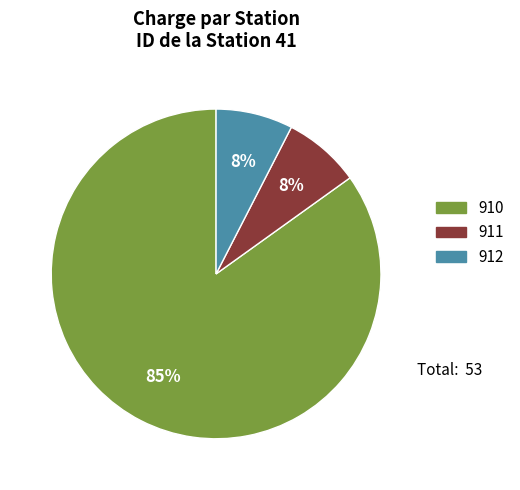

Which has a higher value, 911 or 910?

910